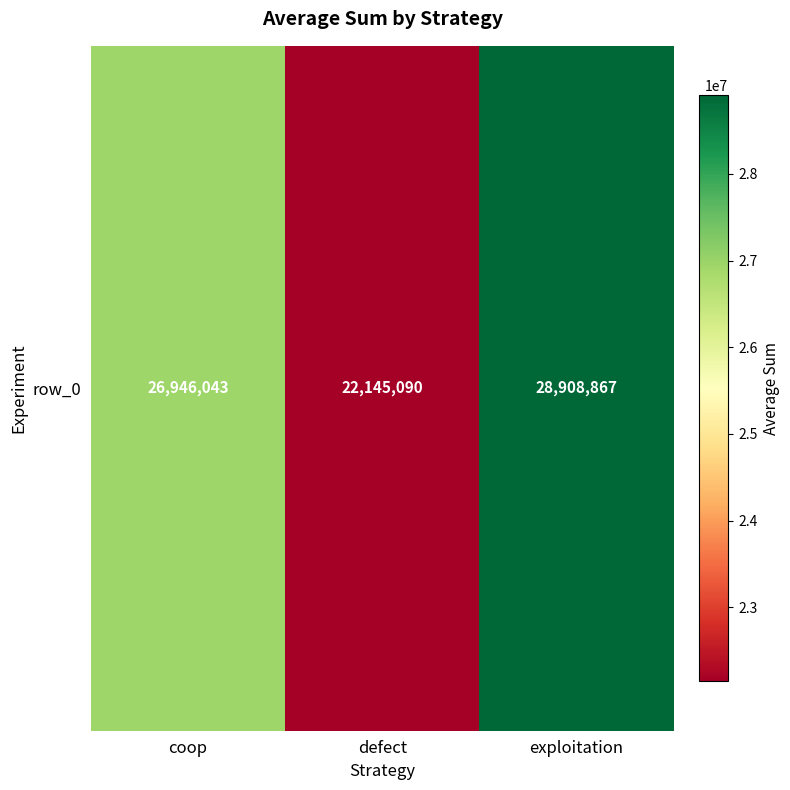

The chart shows a value of 17067242 at coop. True or false?

False